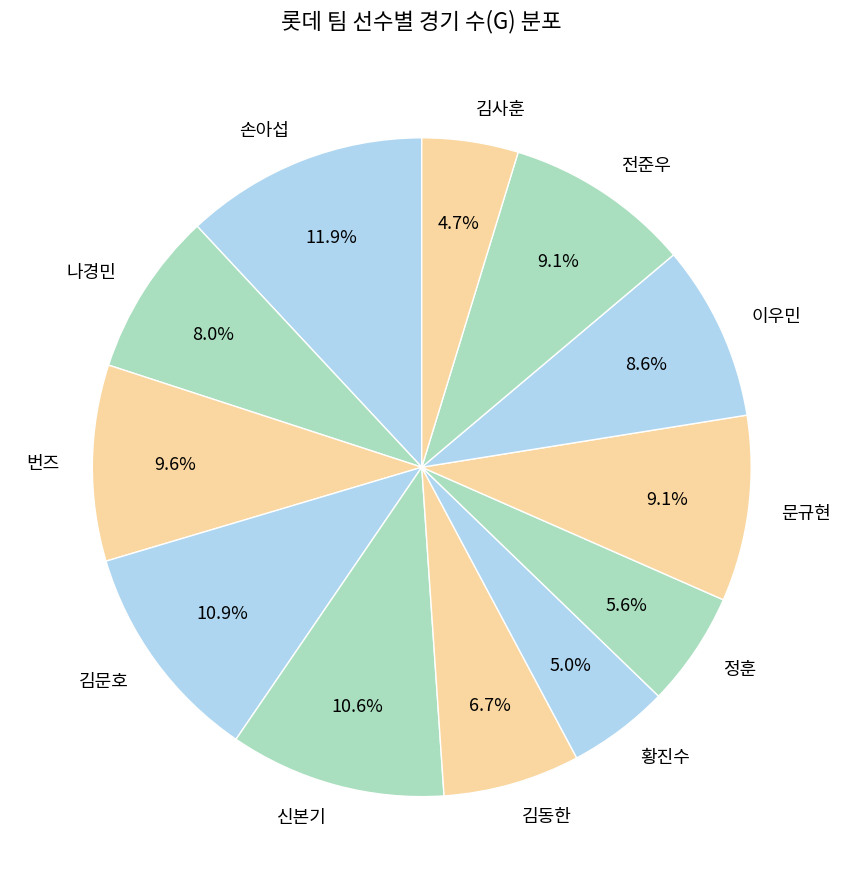

Between 김문호 and 이우민, which is larger?

김문호